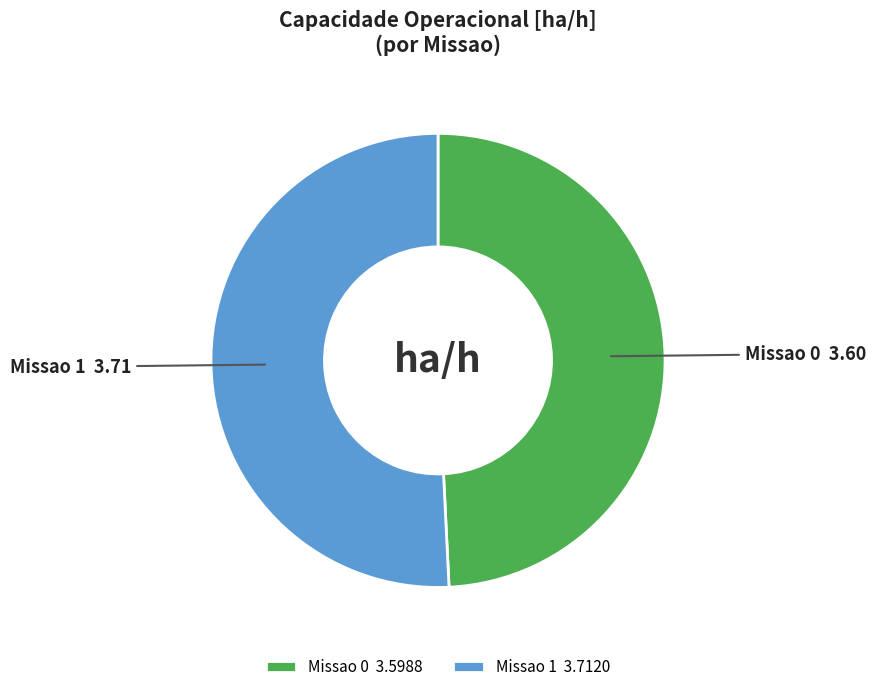

True or false: Missao 1 accounts for 51% of the total.

True